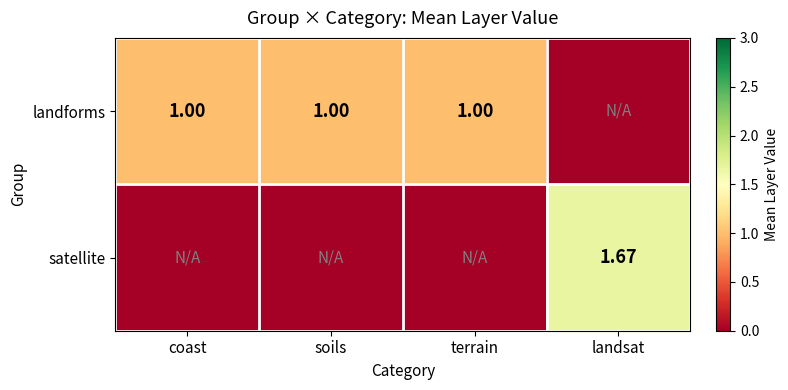

Rank the categories by landforms value from highest to lowest.

coast, soils, terrain, landsat